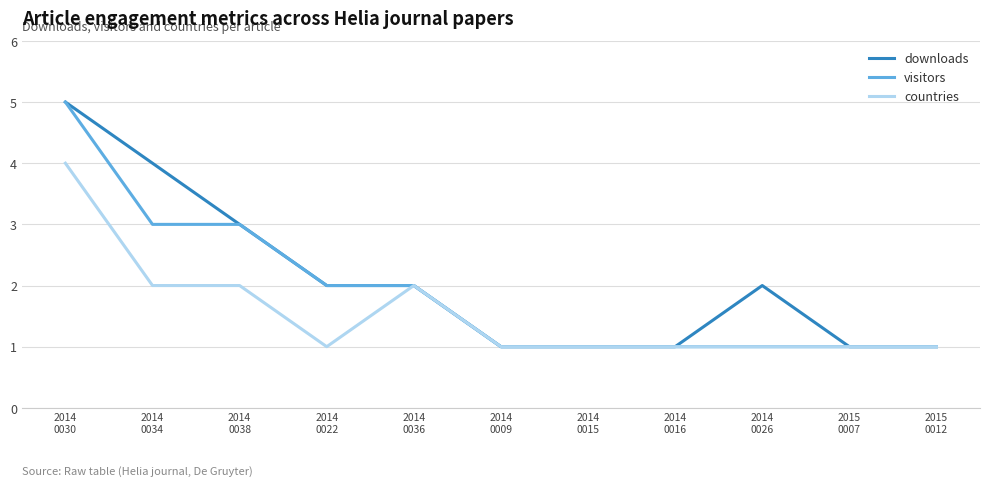

What is the greatest value displayed?

5